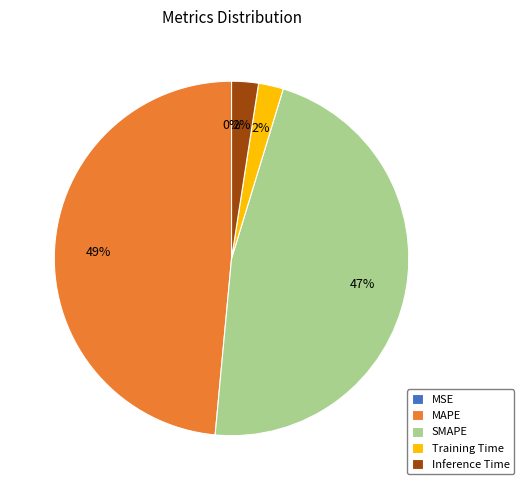

Which has a higher value, Inference Time or SMAPE?

SMAPE